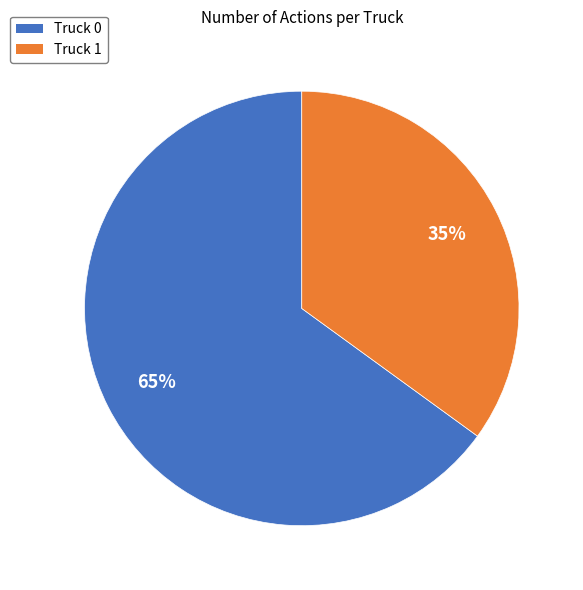

What is the ratio of the value at Truck 0 to the value at Truck 1?

1.9